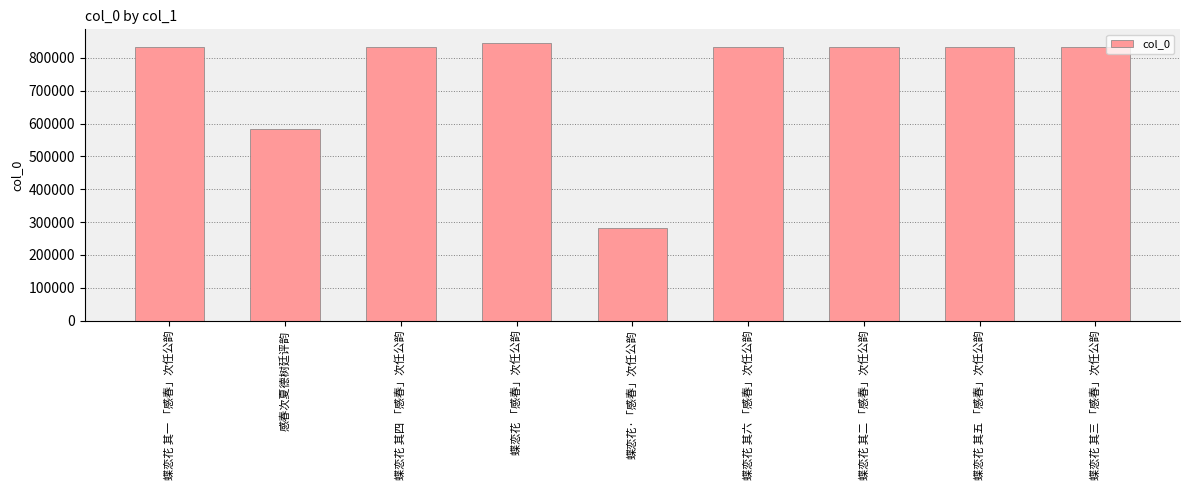

What is the change in value from 蝶恋花 其四 「感春」次任公韵 to 蝶恋花 其二 「感春」次任公韵?

-2